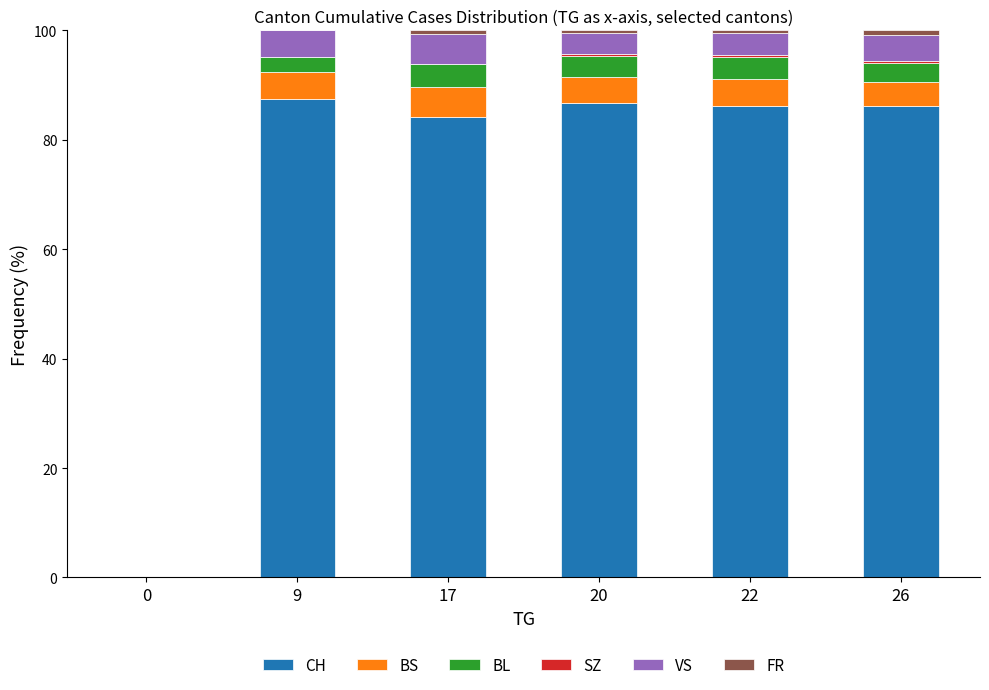

Are the bars grouped side by side (vs. stacked)?

No